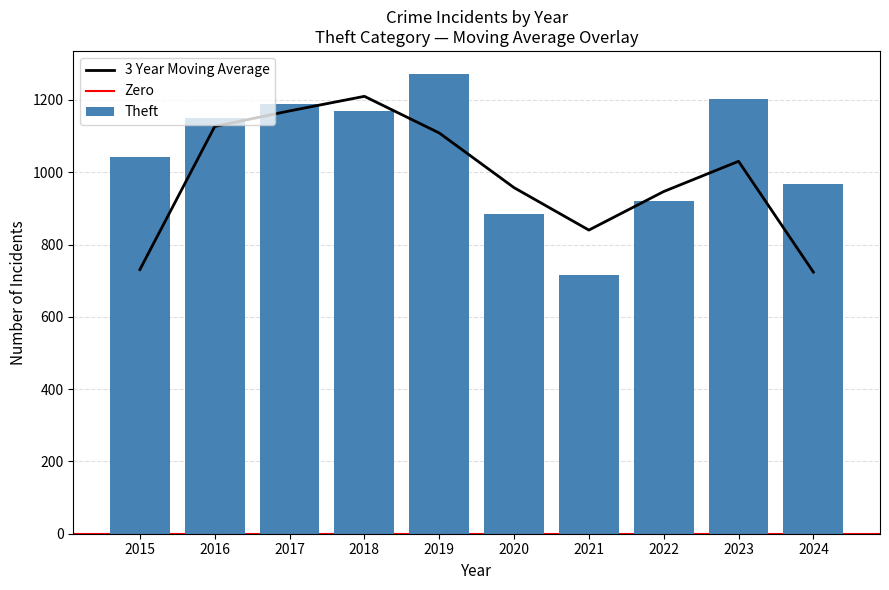

What is the difference between the maximum and second lowest values in the Theft series?

388